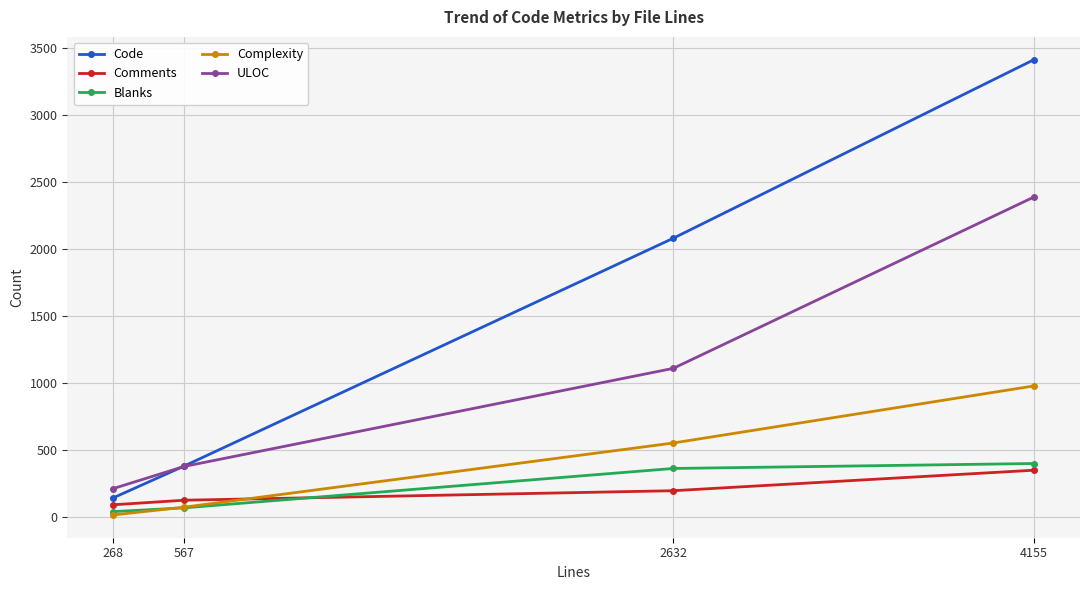

What are all the series names shown in the legend?

Code, Comments, Blanks, Complexity, ULOC